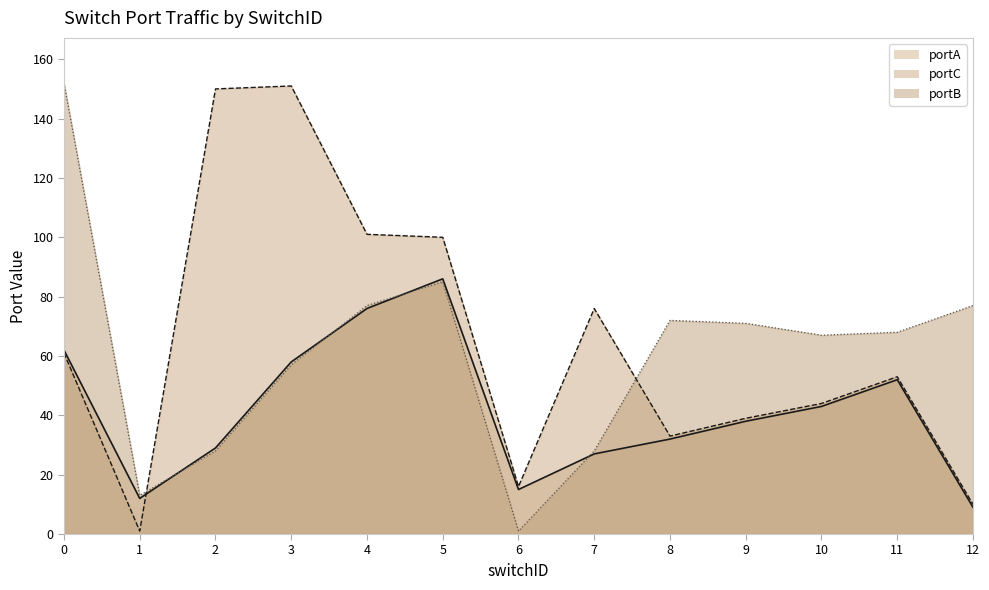

Which series changed the most between 3 and 8?

portC